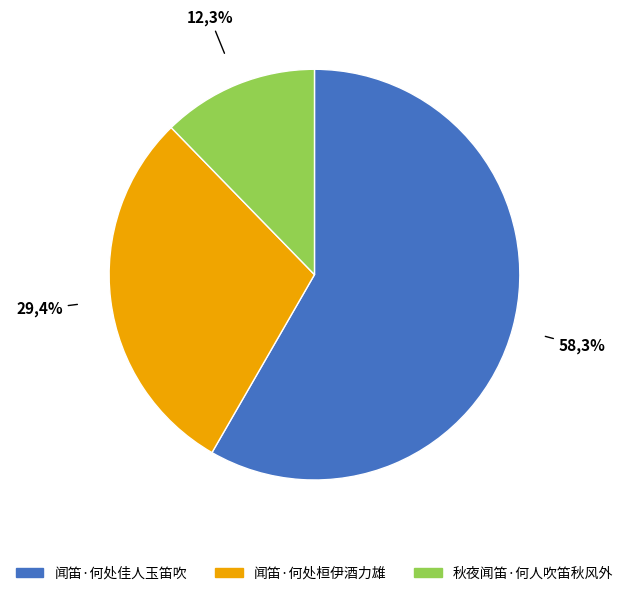

Which slice is the largest?

闻笛·何处佳人玉笛吹